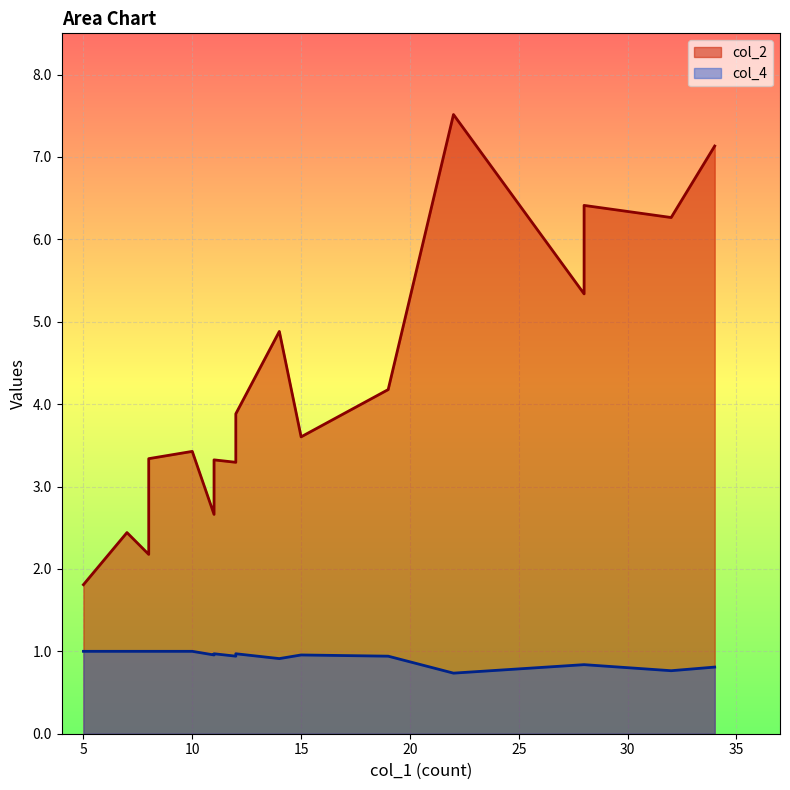

True or false: col_4 has more than 2 points higher than both neighbors.

True